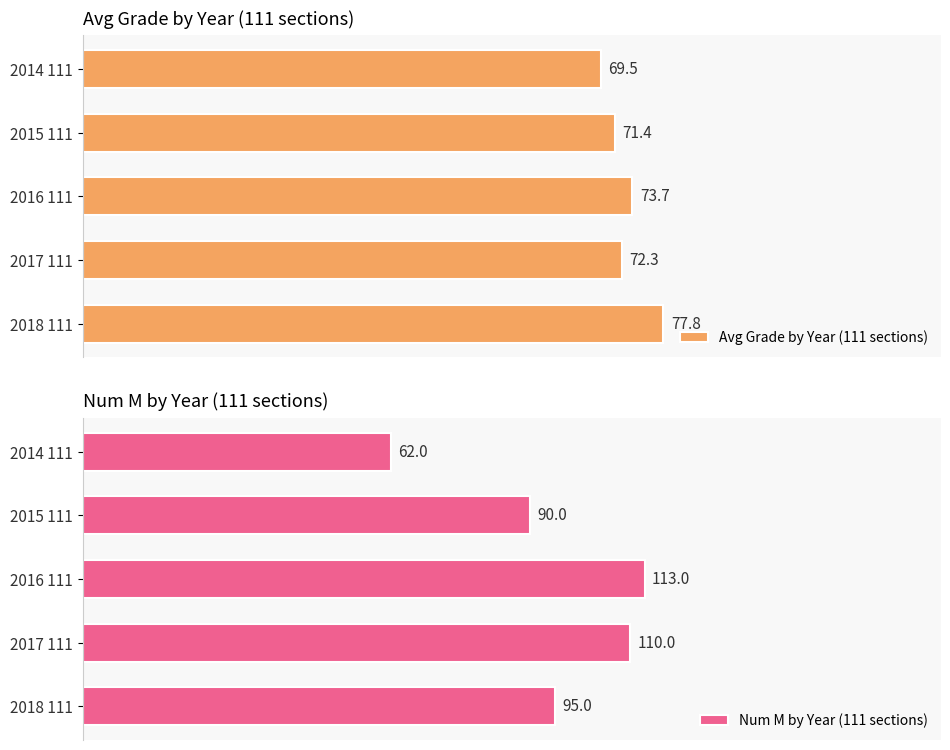

Reading left to right, what are all the values shown in this chart?

Avg Grade by Year (111 sections): 69.5	71.4	73.7	72.3	77.8
Num M by Year (111 sections): 62.0	90.0	113.0	110.0	95.0